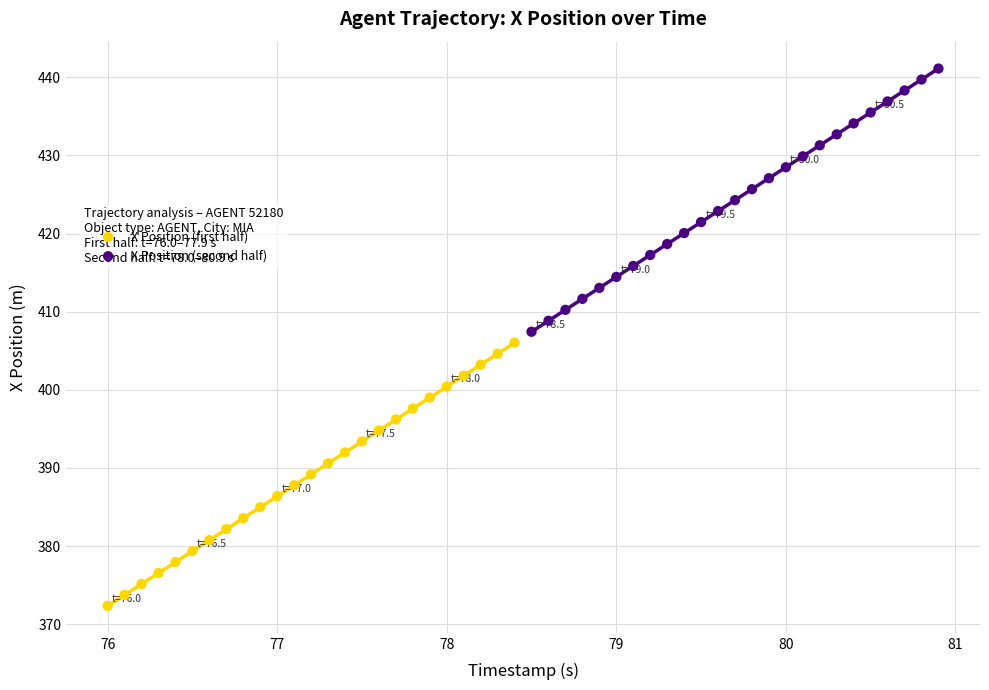

Which series reaches the minimum Y coordinate?

X Position (first half)